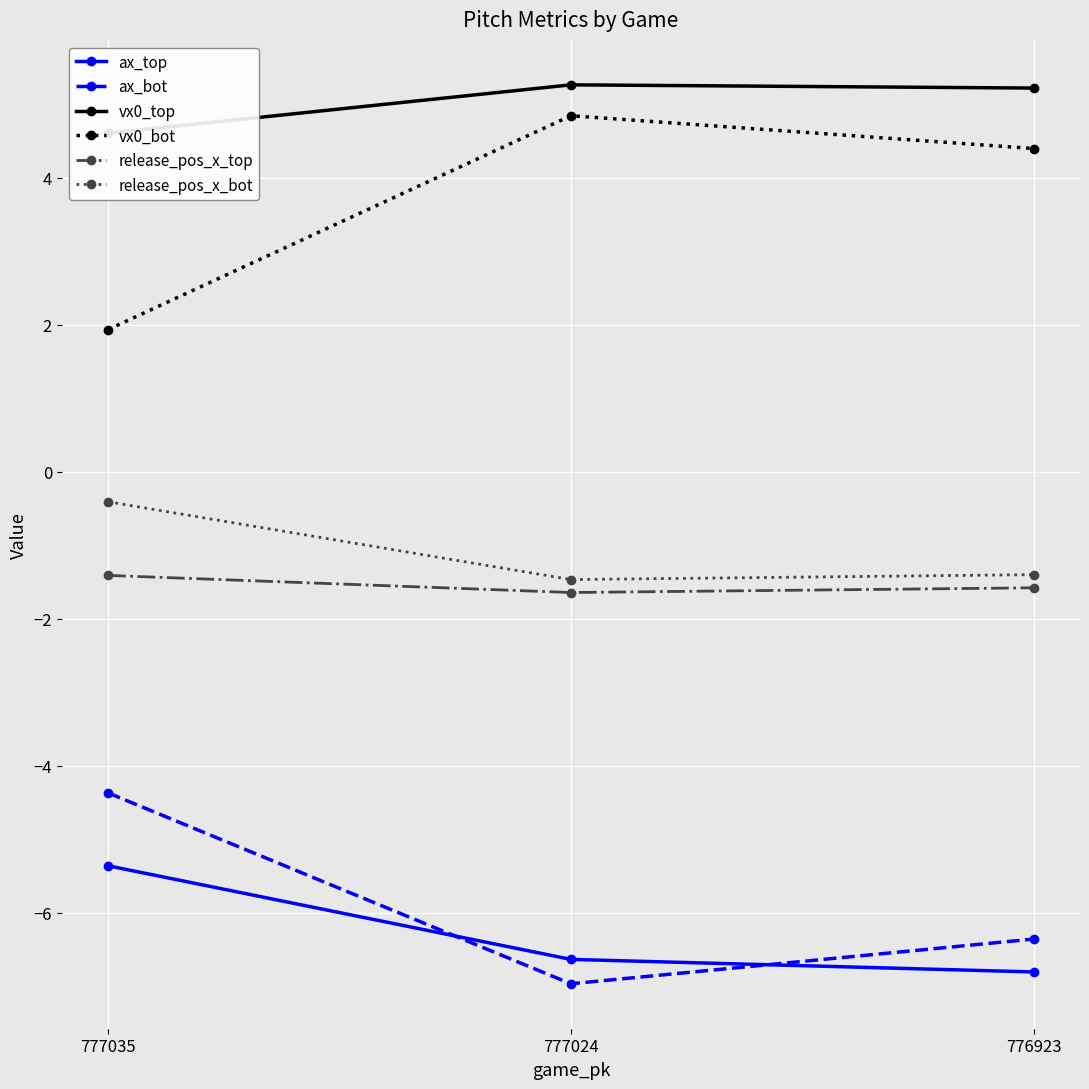

Which series has the largest total across all categories?

vx0_top